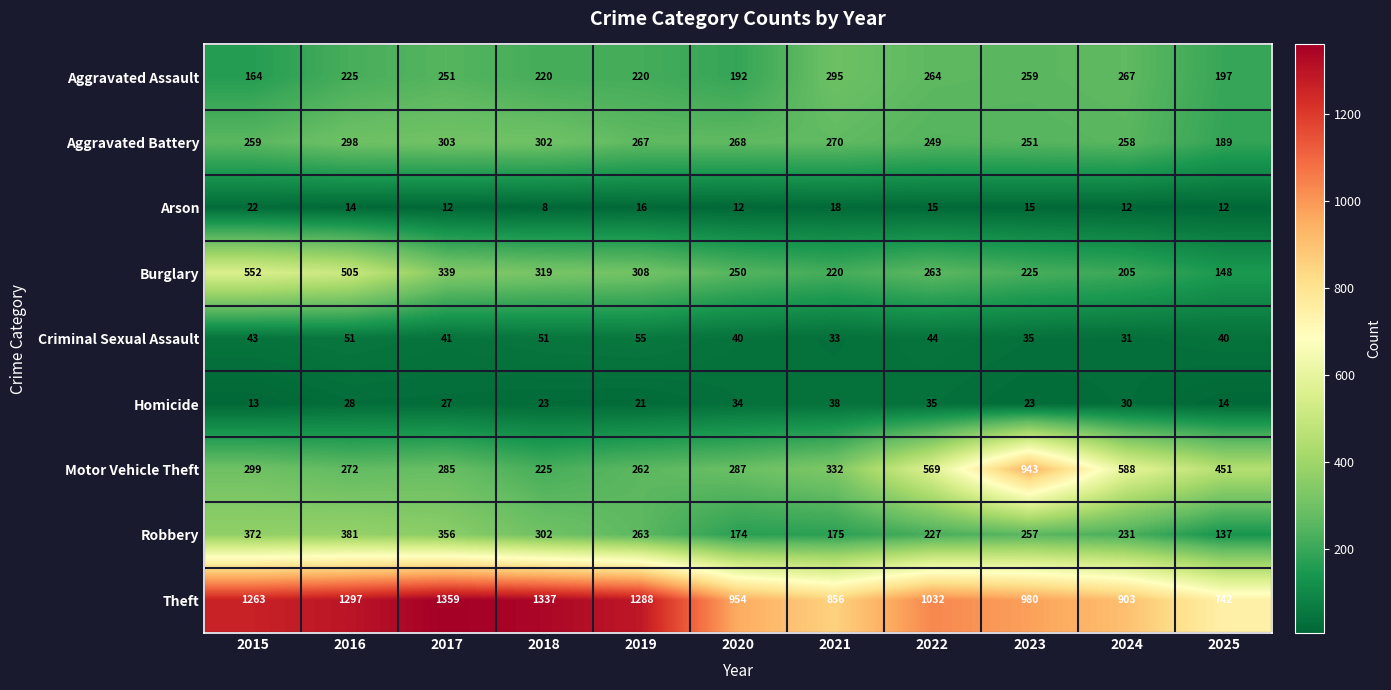

Which series has the largest range (max minus min)?

Motor Vehicle Theft